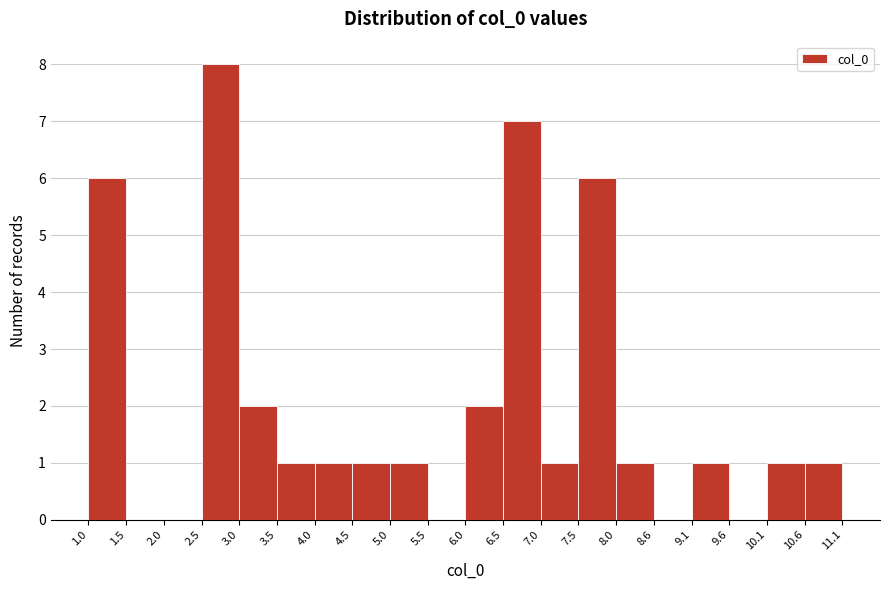

Reading left to right, transcribe this chart: for each bar, give the range it covers on the x-axis and its height. The values are not printed on the chart, so give them approximately, as read against the axis.

1.0 to 1.5: 6
1.5 to 2.0: 0
2.0 to 2.5: 0
2.5 to 3.0: 8
3.0 to 3.5: 2
3.5 to 4.0: 1
4.0 to 4.5: 1
4.5 to 5.0: 1
5.0 to 5.5: 1
5.5 to 6.0: 0
6.0 to 6.5: 2
6.5 to 7.0: 7
7.0 to 7.5: 1
7.5 to 8.0: 6
8.0 to 8.6: 1
8.6 to 9.1: 0
9.1 to 9.6: 1
9.6 to 10.1: 0
10.1 to 10.6: 1
10.6 to 11.1: 1